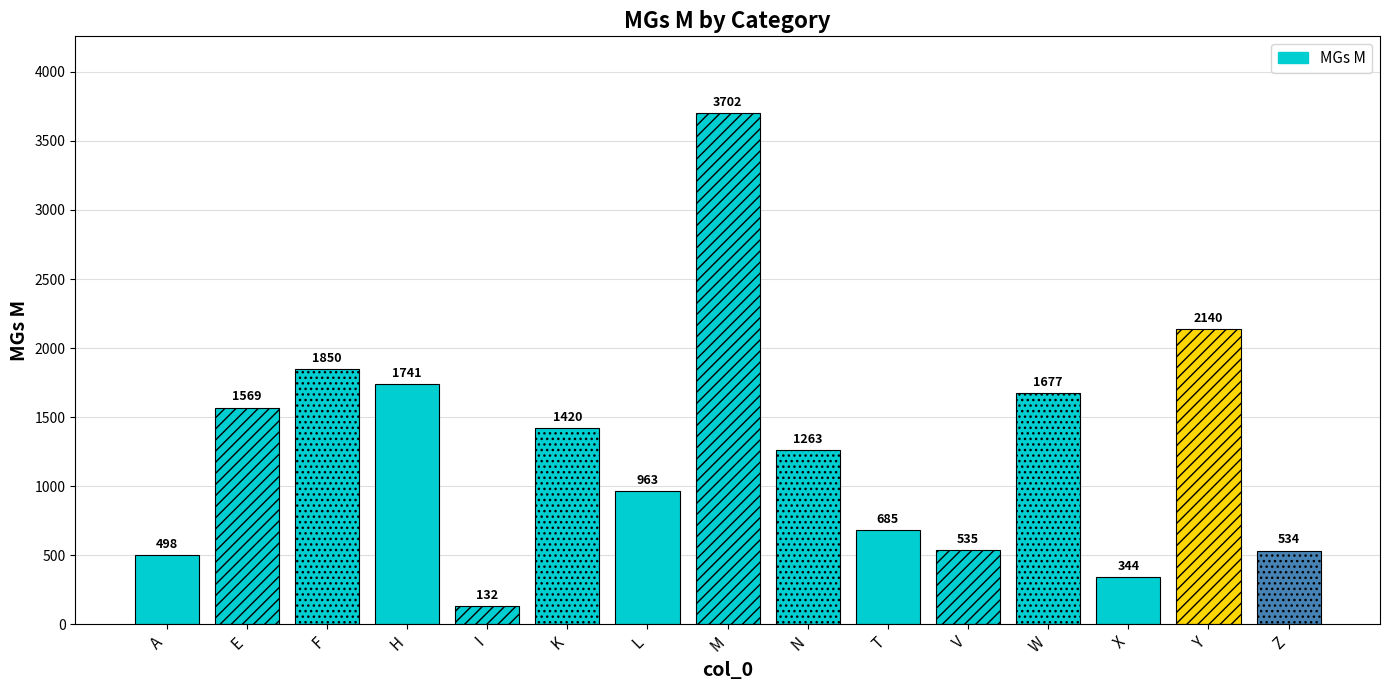

At which label is the value closest to 1917?

F